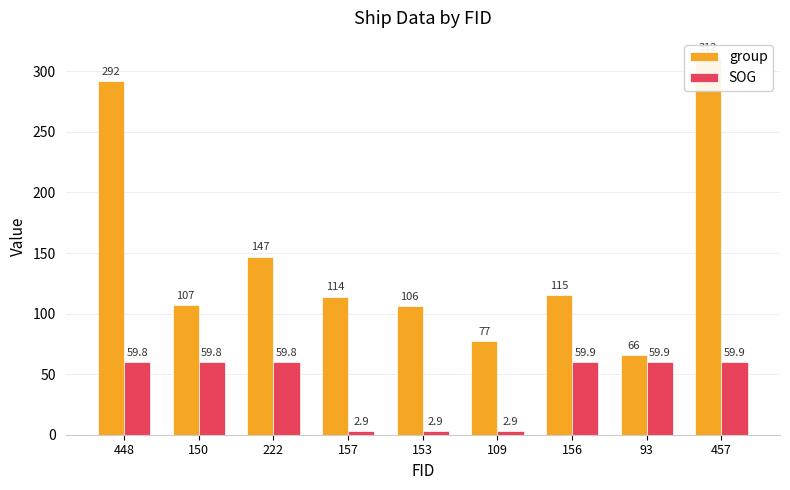

What is the difference between the highest and lowest values at 109?

74.1